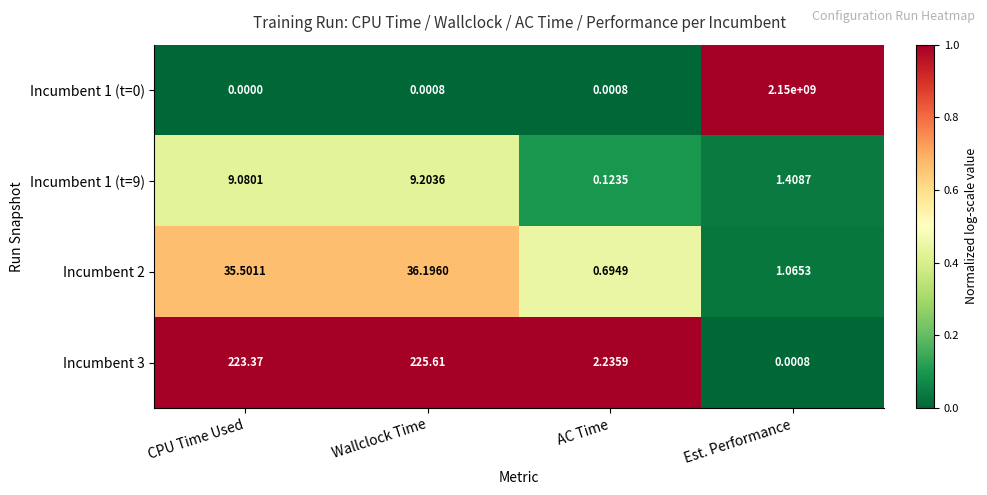

Rank the categories by Incumbent 3 value from highest to lowest.

Wallclock Time, CPU Time Used, AC Time, Est. Performance